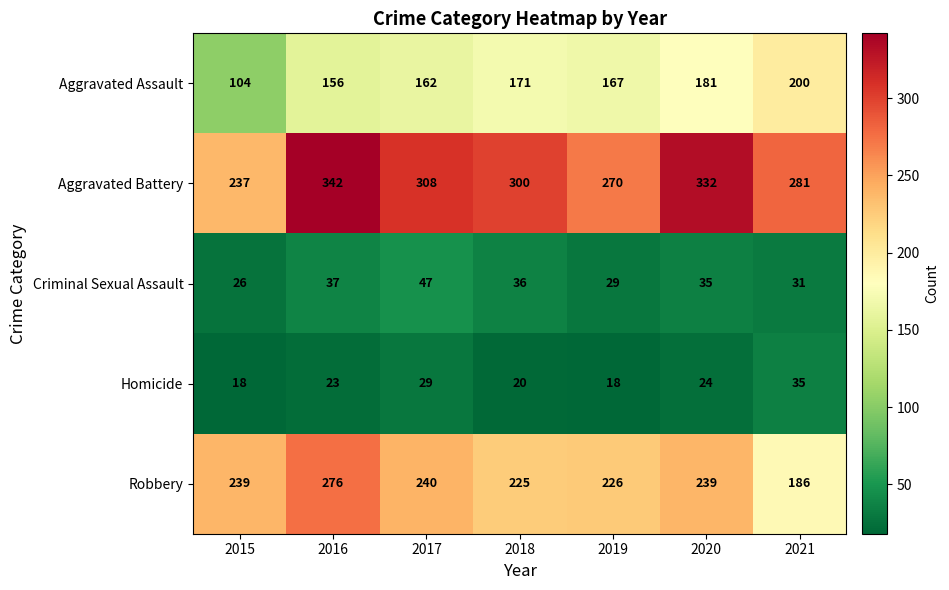

What is the difference between the maximum and second lowest values in the Homicide series?

17